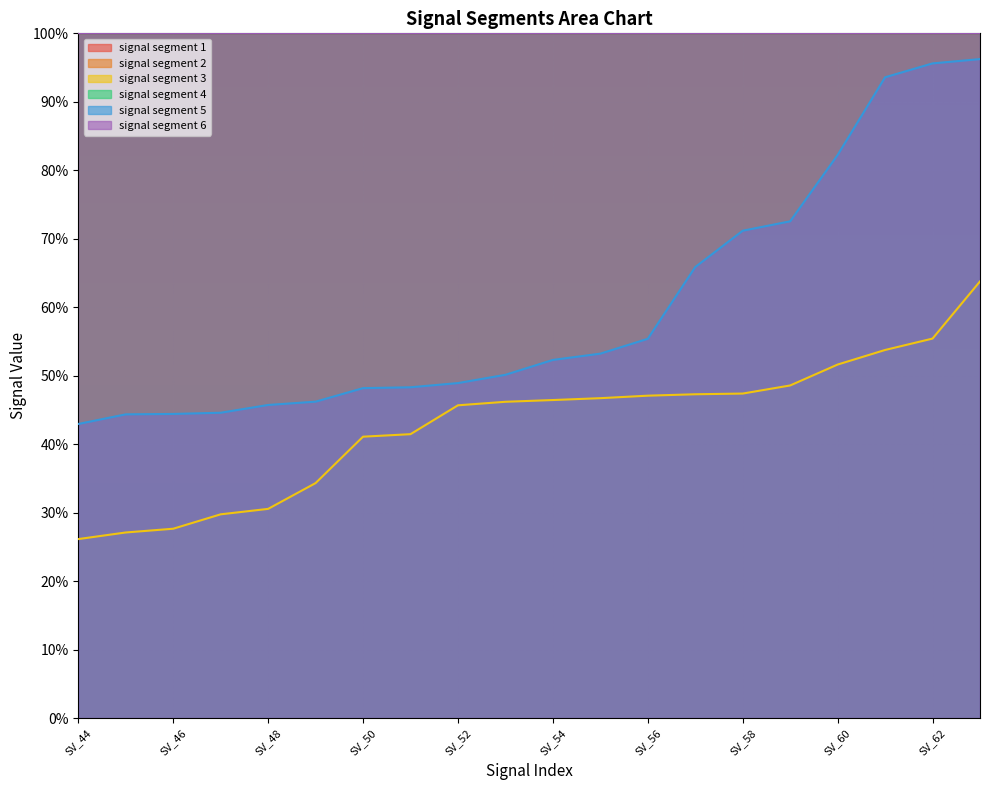

How many data points does each series have?

20